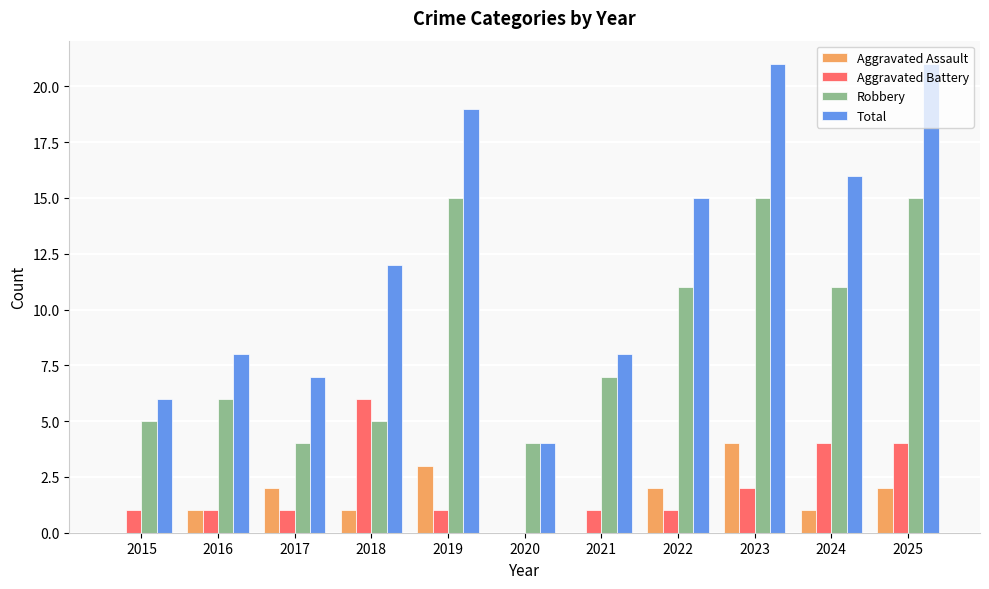

Is it true that Total equals 8 at 2016?

True